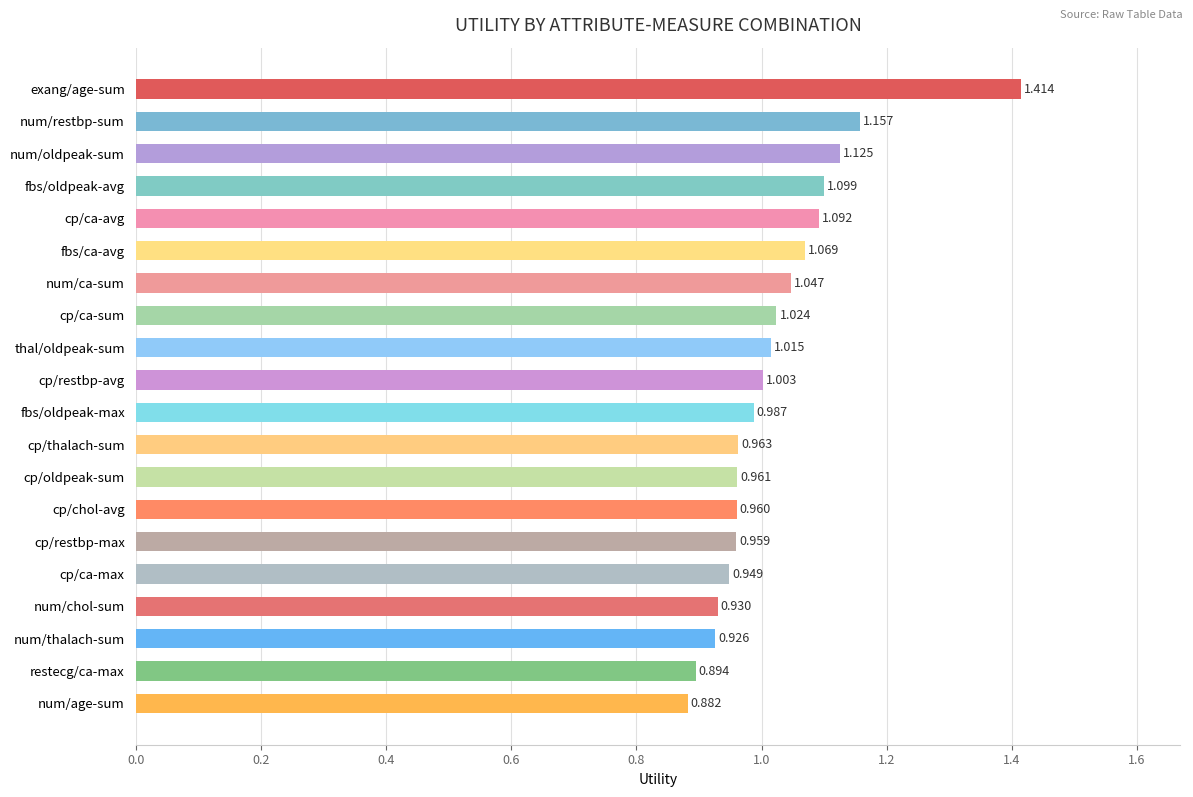

Which has a higher value, num/restbp-sum or num/ca-sum?

num/restbp-sum